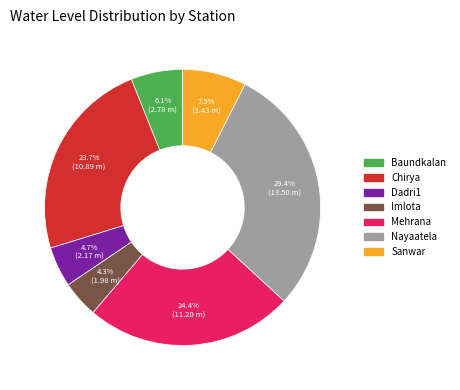

How many segments does this pie chart have?

7